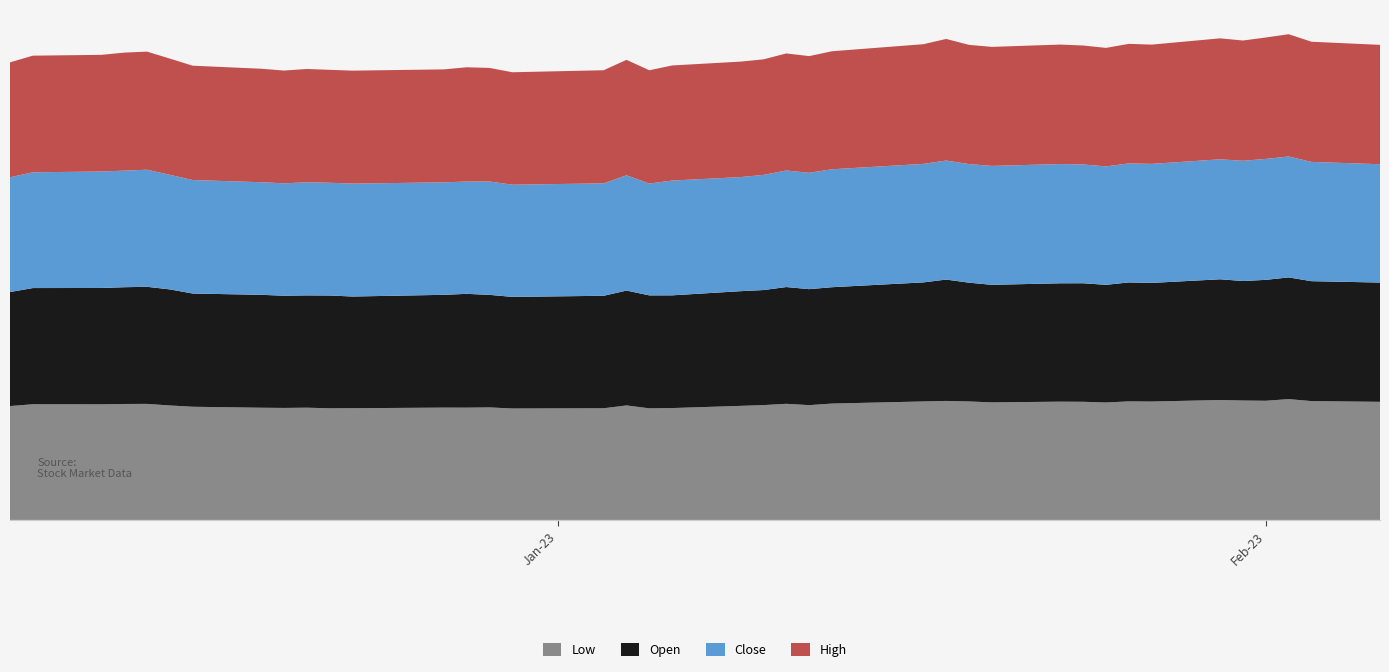

Reading left to right, what are all the values shown in this chart?

Low: 28.1	28.6	28.6	28.6	28.7	28.3	28.0	27.7	27.7	27.7	27.6	27.6	27.8	27.7	27.8	27.5	27.6	28.3	27.6	27.6	28.2	28.4	28.7	28.4	28.8	29.3	29.4	29.3	29.0	29.2	29.2	29.0	29.3	29.2	29.6	29.5	29.4	29.9	29.4	29.2
Open: 28.2	28.7	28.8	28.9	28.9	28.7	28.0	27.9	27.7	27.8	27.9	27.6	27.9	28.1	27.8	27.6	27.8	28.4	27.9	27.9	28.3	28.4	28.9	28.7	28.8	29.4	30.0	29.4	29.1	29.2	29.3	29.1	29.4	29.3	29.8	29.5	29.9	30.1	29.6	29.5
Close: 28.4	28.6	28.8	28.8	28.9	28.3	28.0	27.8	27.8	27.9	27.9	27.9	27.8	27.8	28.0	27.7	27.8	28.5	27.6	28.4	28.2	28.4	28.8	28.8	29.1	29.3	29.4	29.3	29.4	29.5	29.4	29.3	29.4	29.4	29.6	29.7	29.9	29.9	29.5	29.2
High: 28.4	28.8	28.8	29.2	29.2	28.7	28.2	28.0	27.9	28.0	27.9	27.9	27.9	28.2	28.1	27.8	27.9	28.5	28.0	28.4	28.5	28.6	28.9	28.8	29.2	29.6	30.0	29.5	29.4	29.5	29.4	29.3	29.5	29.5	29.9	29.7	30.0	30.2	29.7	29.5